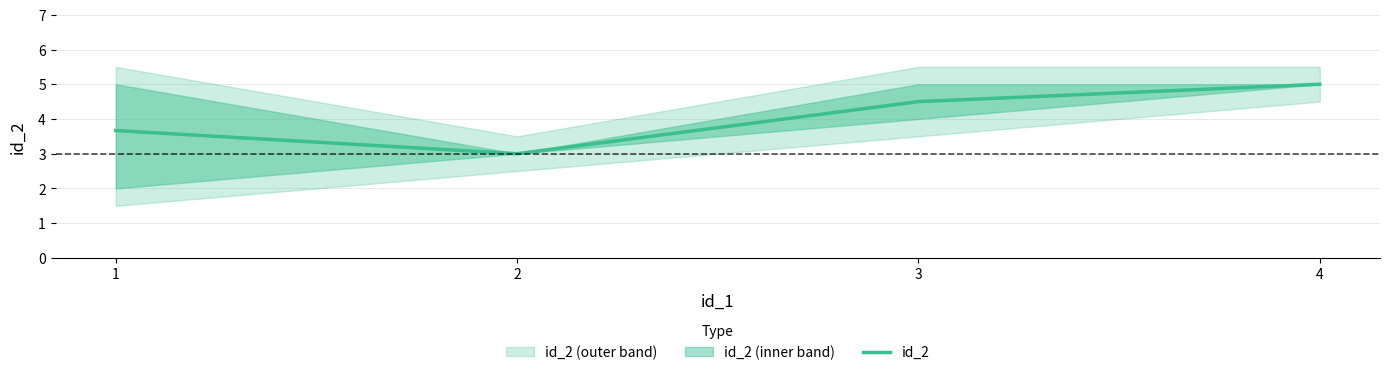

How many values are between 3 and 5?

4